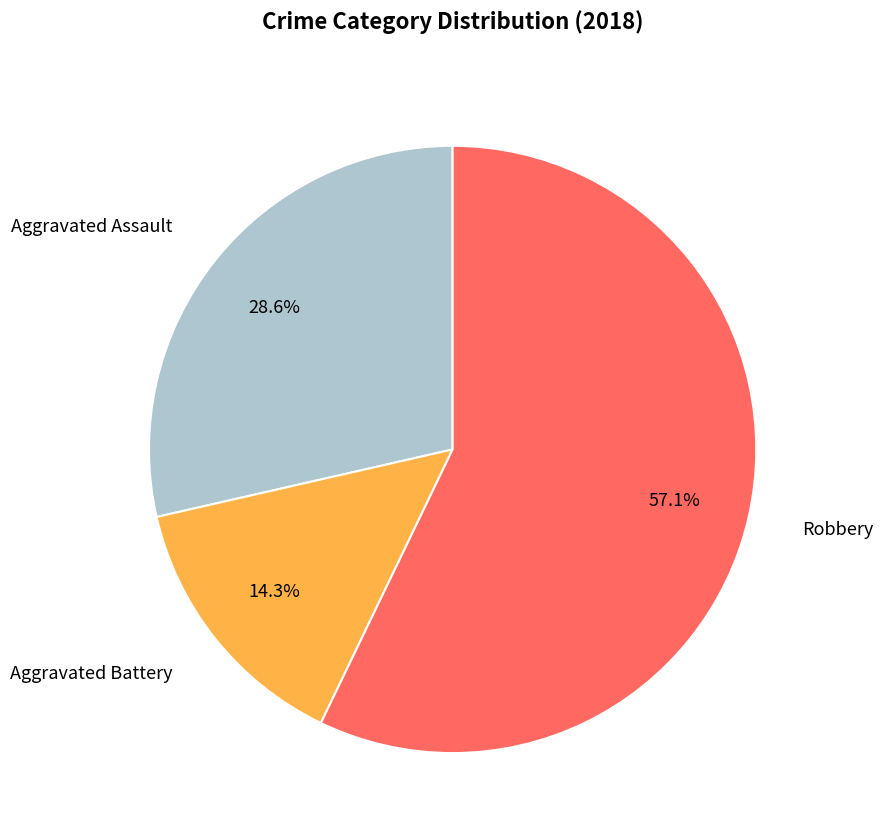

Count the number of slices in the pie.

3